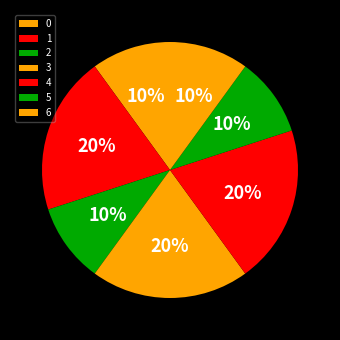

To the nearest percent, what is the difference between the 4 and 6 slice percentages?

10%